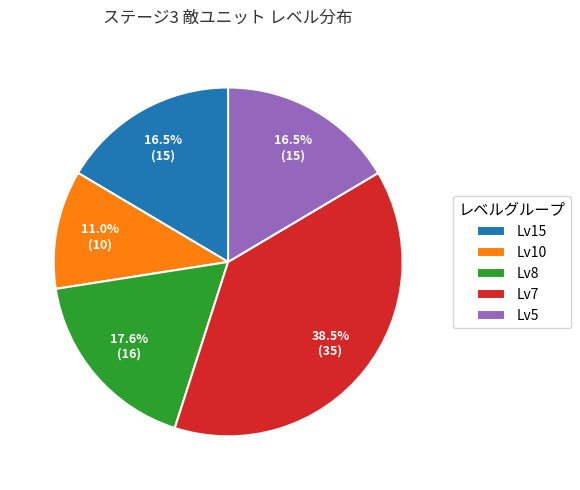

What is the ratio of the value at Lv7 to the value at Lv15?

2.3